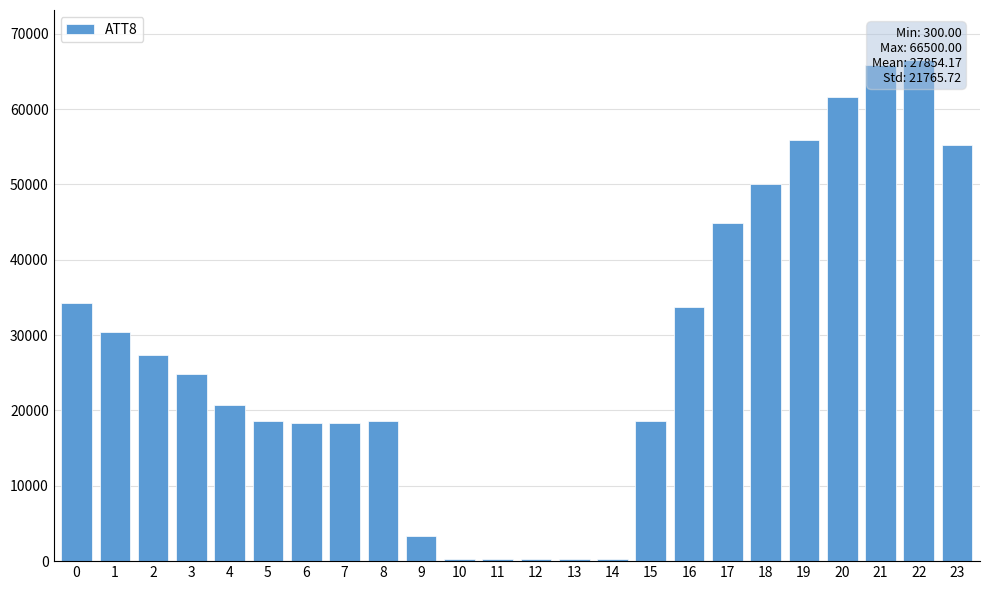

The value at 21 is 65900. True or false?

True